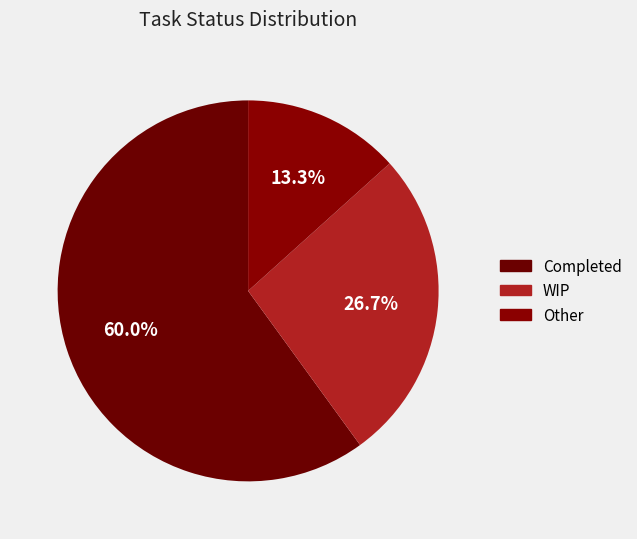

How many segments does this pie chart have?

3